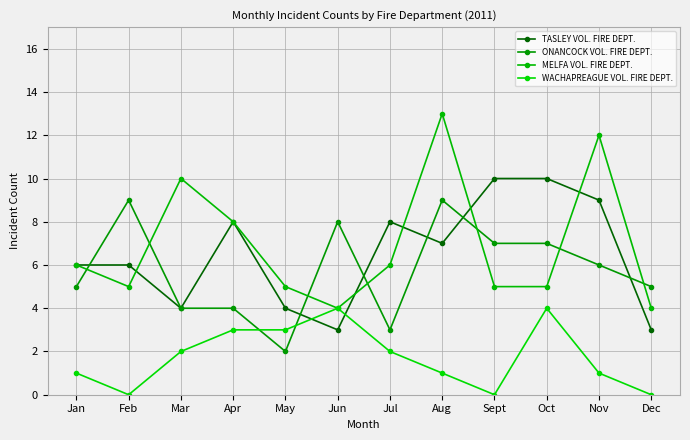

What is the approximate value of TASLEY VOL. FIRE DEPT. at Sept?

10